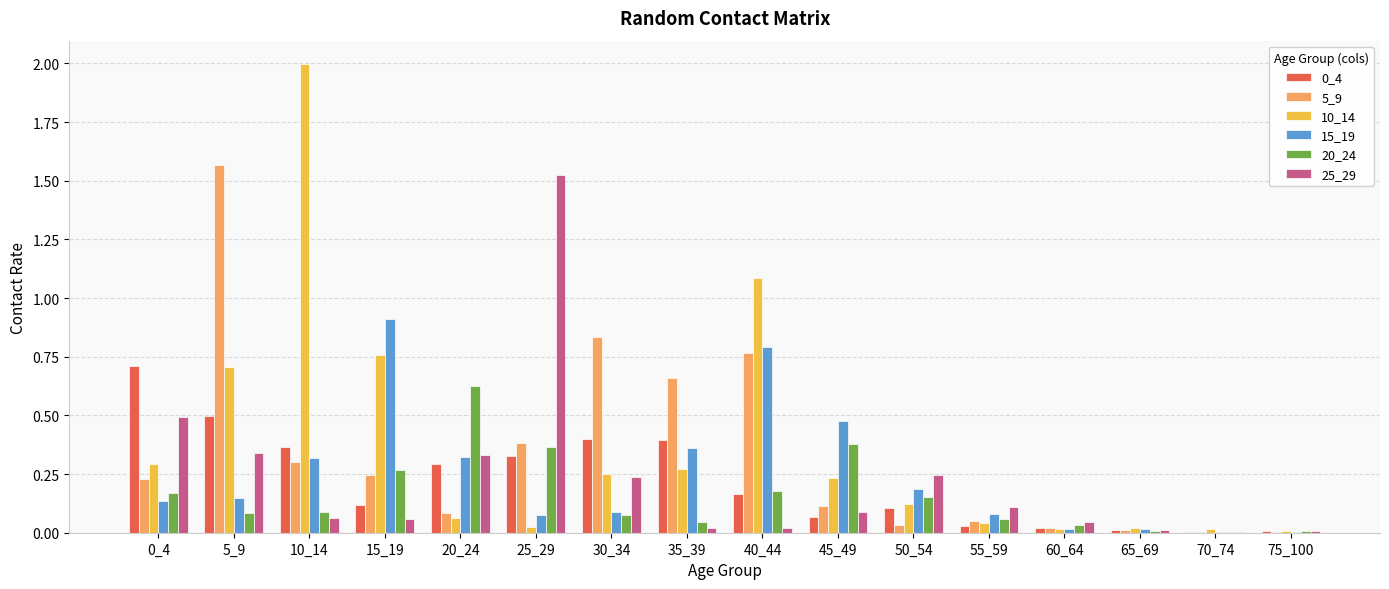

Between 20_24 and 40_44, which series saw the biggest shift?

10_14